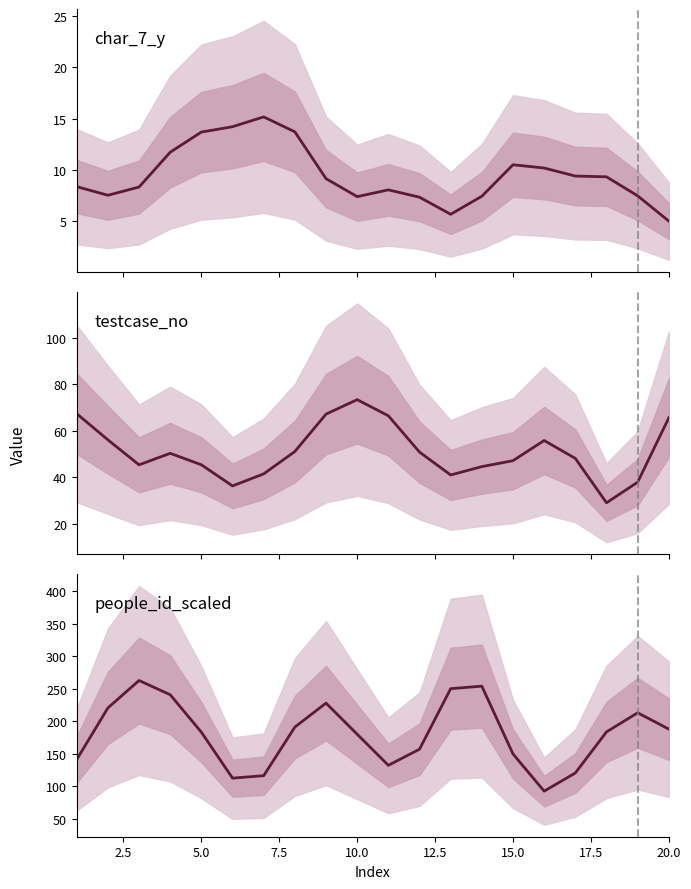

The value of char_7_y at 12 is 8.4. True or false?

False